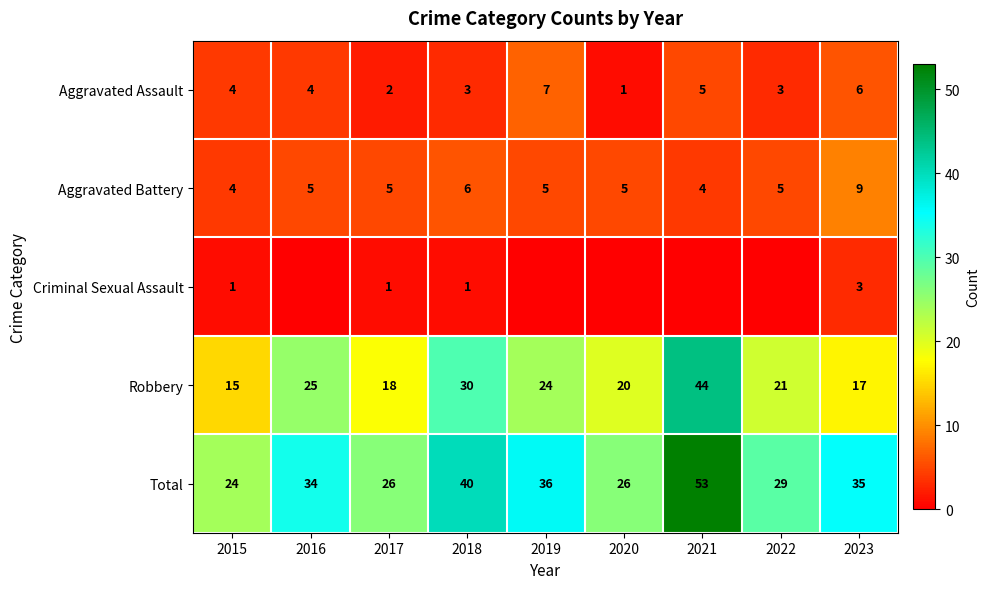

What is the difference between the second highest and second lowest values in the Aggravated Assault series?

4